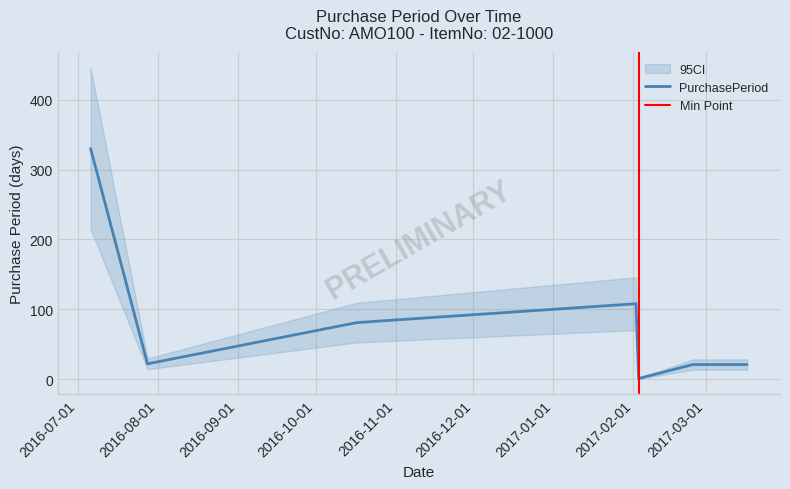

Rank the categories by value from highest to lowest.

2016-07-06, 2017-02-02, 2016-10-17, 2016-07-28, 2017-02-24, 2017-03-17, 2017-02-03